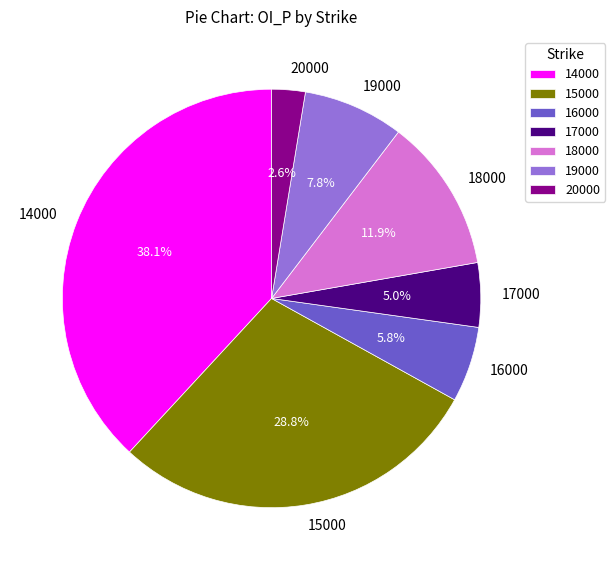

How many slices are in this pie chart?

7